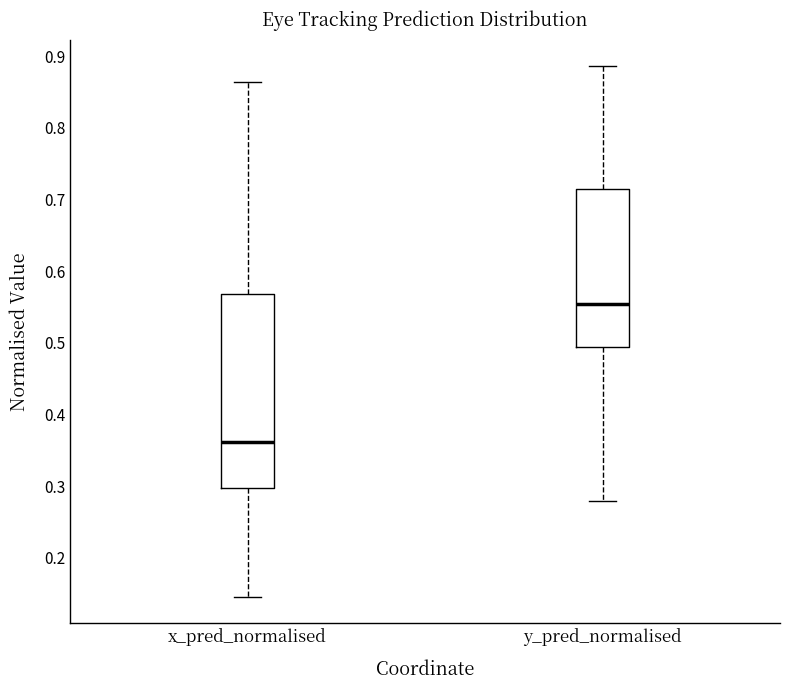

Which box's median line is the highest?

y_pred_normalised